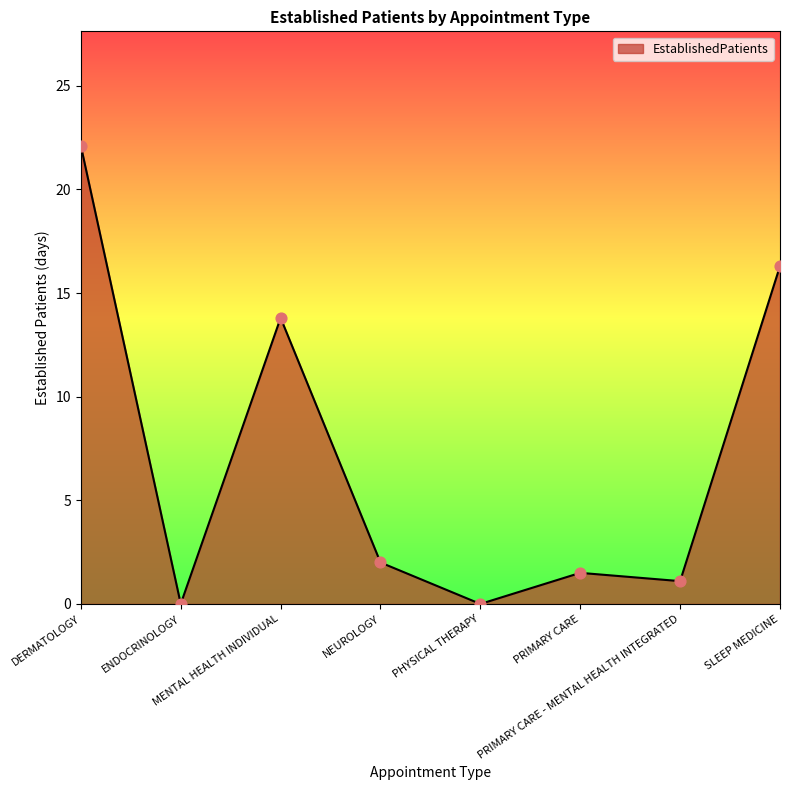

Approximately how many times larger is the value at PRIMARY CARE compared to MENTAL HEALTH INDIVIDUAL?

0.1